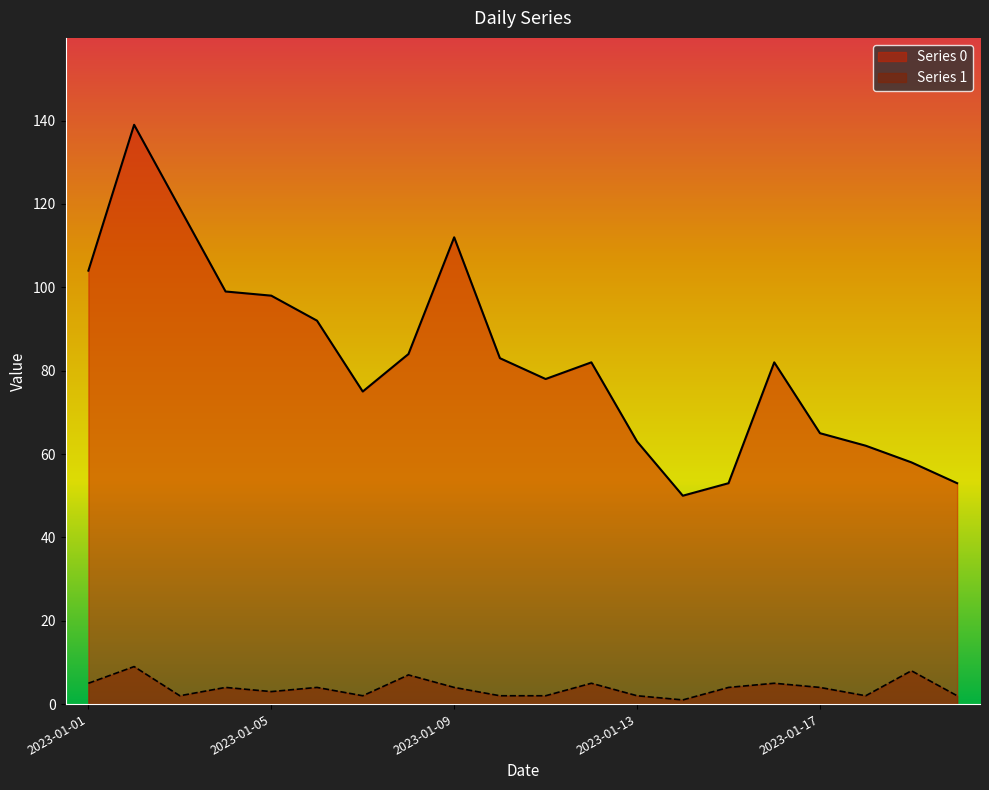

Reading left to right, list all the values displayed in this chart.

Series 0: 2023-01-01=104	2023-01-02=139	2023-01-03=119	2023-01-04=99	2023-01-05=98	2023-01-06=92	2023-01-07=75	2023-01-08=84	2023-01-09=112	2023-01-10=83	2023-01-11=78	2023-01-12=82	2023-01-13=63	2023-01-14=50	2023-01-15=53	2023-01-16=82	2023-01-17=65	2023-01-18=62	2023-01-19=58	2023-01-20=53
Series 1: 2023-01-01=5	2023-01-02=9	2023-01-03=2	2023-01-04=4	2023-01-05=3	2023-01-06=4	2023-01-07=2	2023-01-08=7	2023-01-09=4	2023-01-10=2	2023-01-11=2	2023-01-12=5	2023-01-13=2	2023-01-14=1	2023-01-15=4	2023-01-16=5	2023-01-17=4	2023-01-18=2	2023-01-19=8	2023-01-20=2